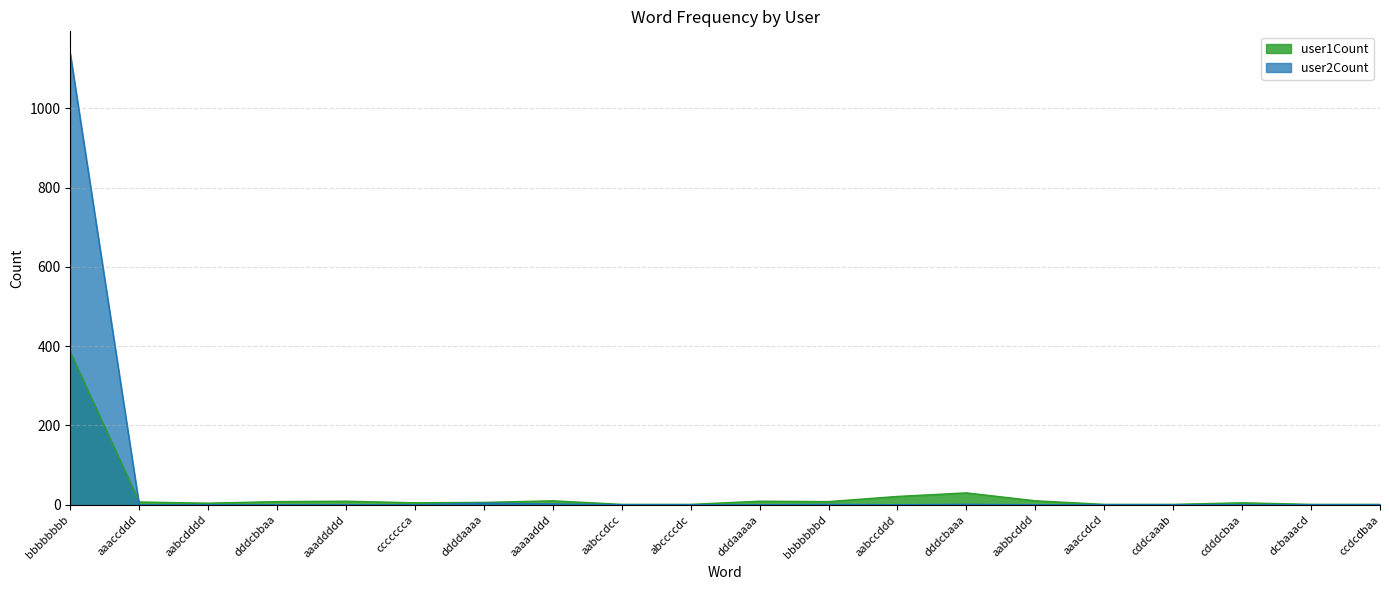

At which label is user2Count closest to 568?

ddddaaaa